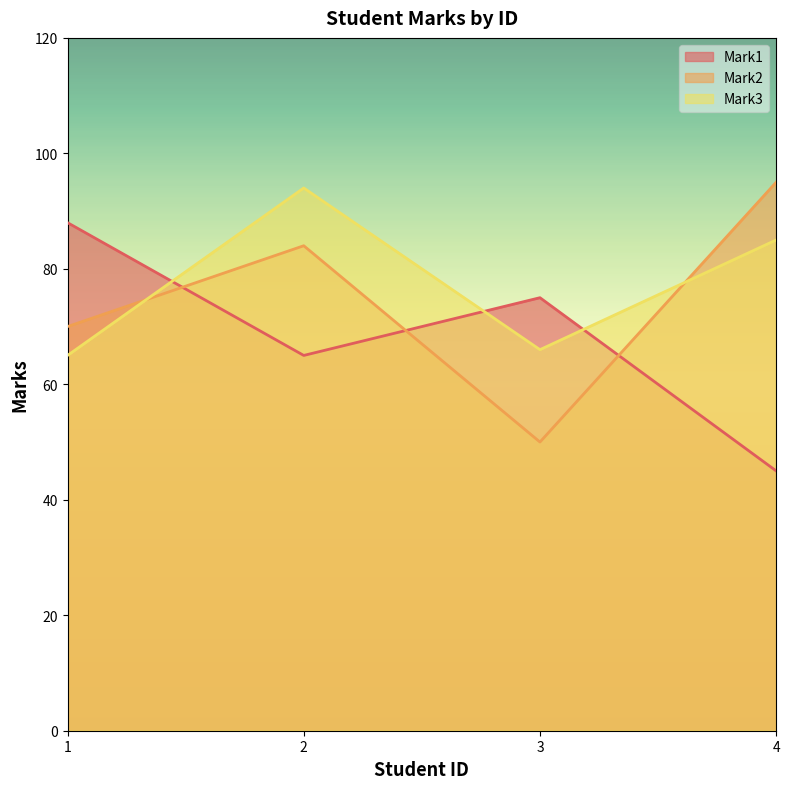

How many interior local peaks does the Mark2 series have?

1